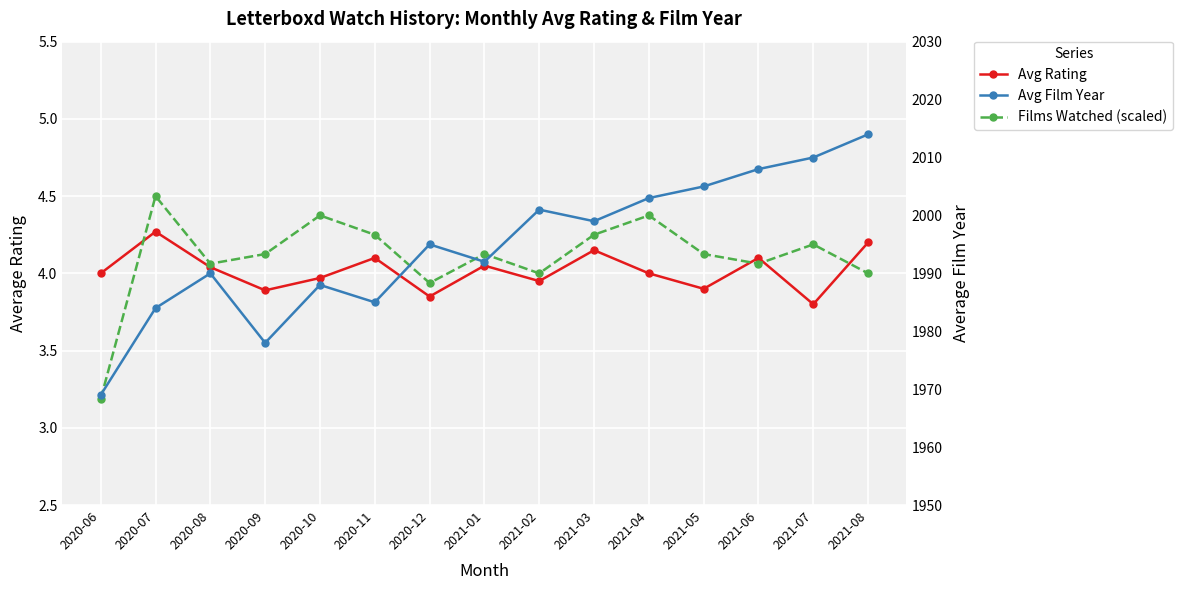

Reading left to right, what are all the values shown in this chart?

Avg Rating: 2020-06=4.0	2020-07=4.3	2020-08=4.0	2020-09=3.9	2020-10=4.0	2020-11=4.1	2020-12=3.9	2021-01=4.0	2021-02=4.0	2021-03=4.2	2021-04=4.0	2021-05=3.9	2021-06=4.1	2021-07=3.8	2021-08=4.2
Films Watched (scaled): 2020-06=3.2	2020-07=4.5	2020-08=4.1	2020-09=4.1	2020-10=4.4	2020-11=4.2	2020-12=3.9	2021-01=4.1	2021-02=4.0	2021-03=4.2	2021-04=4.4	2021-05=4.1	2021-06=4.1	2021-07=4.2	2021-08=4.0
Avg Film Year: 2020-06=1969.0	2020-07=1984.0	2020-08=1990.0	2020-09=1978.0	2020-10=1988.0	2020-11=1985.0	2020-12=1995.0	2021-01=1992.0	2021-02=2001.0	2021-03=1999.0	2021-04=2003.0	2021-05=2005.0	2021-06=2008.0	2021-07=2010.0	2021-08=2014.0